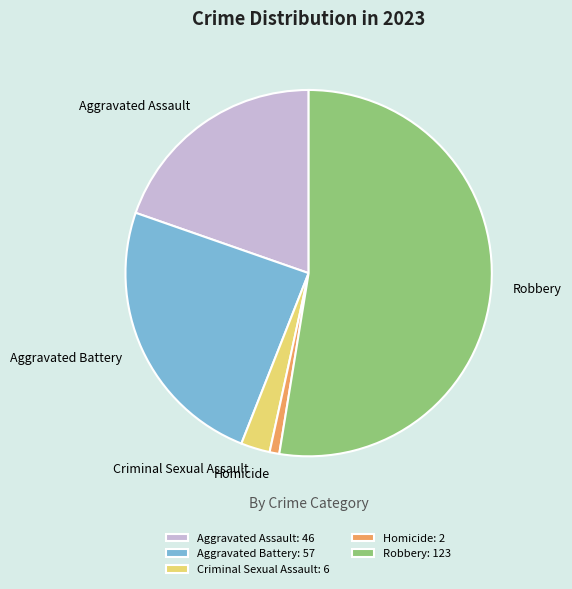

Is the sum of Robbery and Aggravated Assault greater than half?

Yes